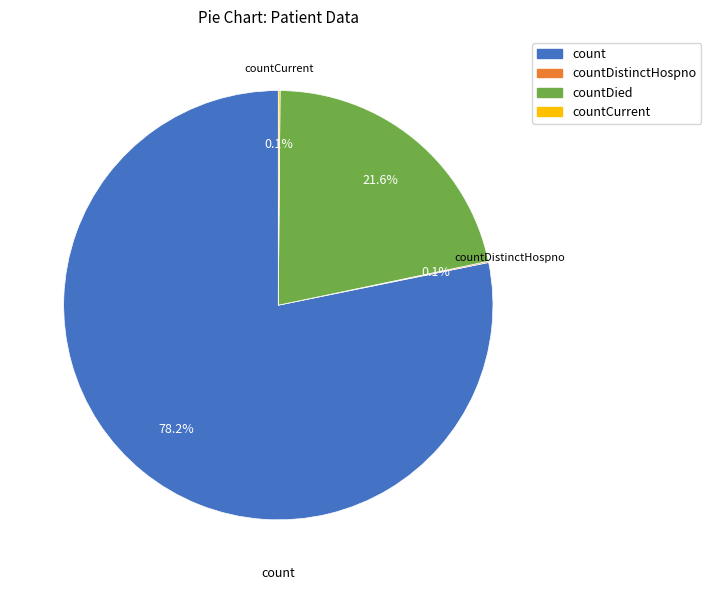

To the nearest percent, what is the difference between the largest and smallest slice percentages?

78%